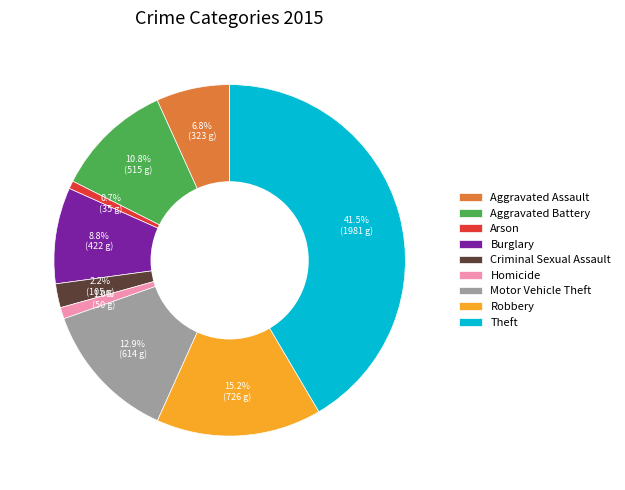

Count the number of slices in the pie.

9